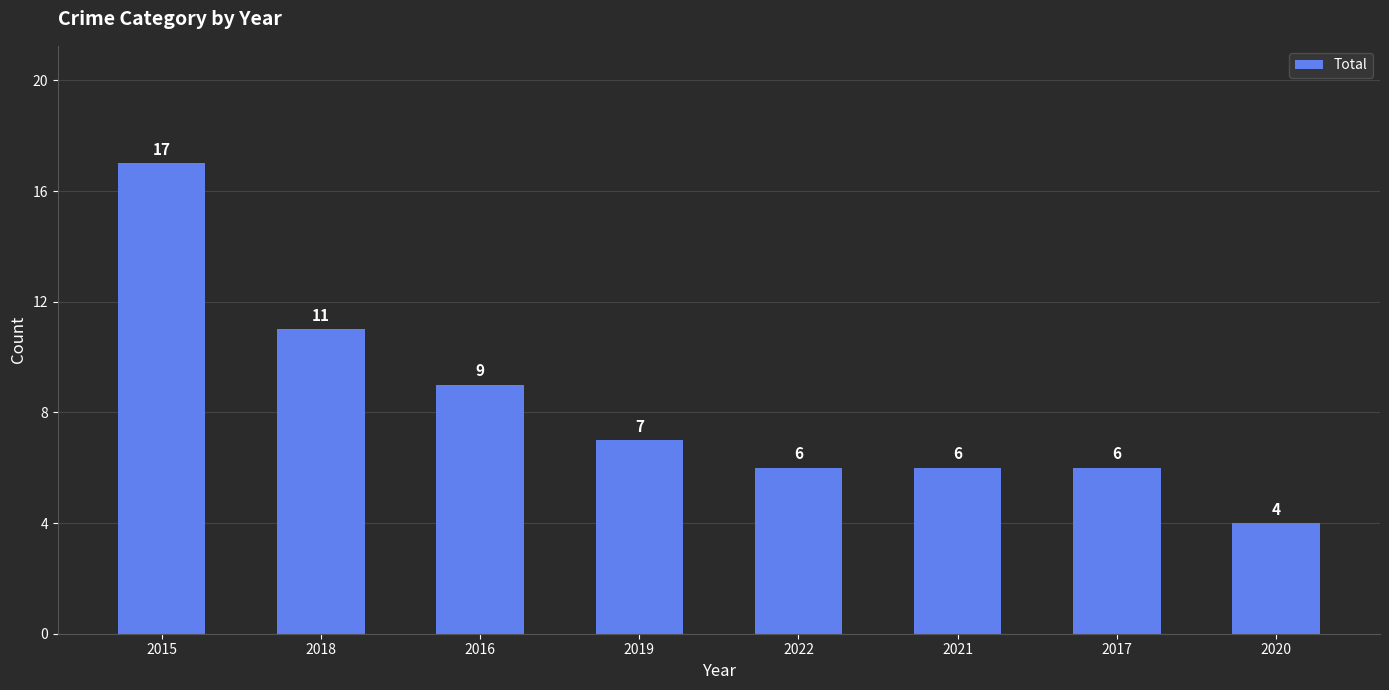

What is the change in value from 2018 to 2021?

-5